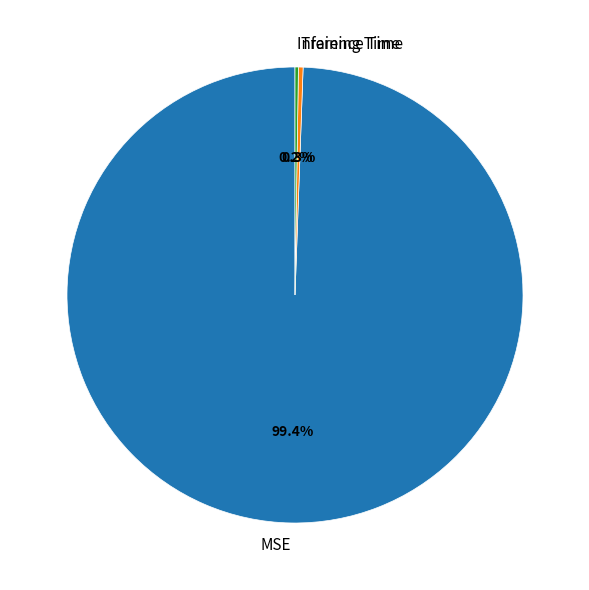

Which has a higher value, MSE or Training Time?

MSE